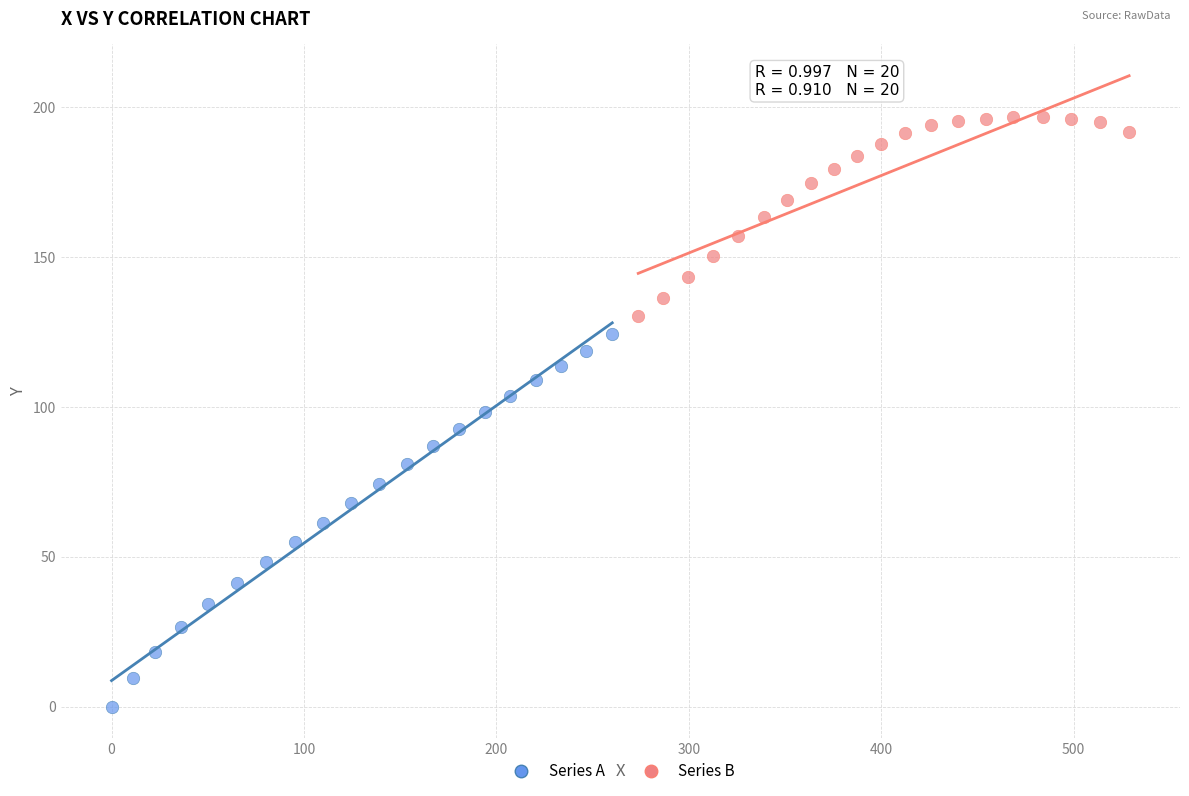

Which series contains the lowest Y value?

Series A